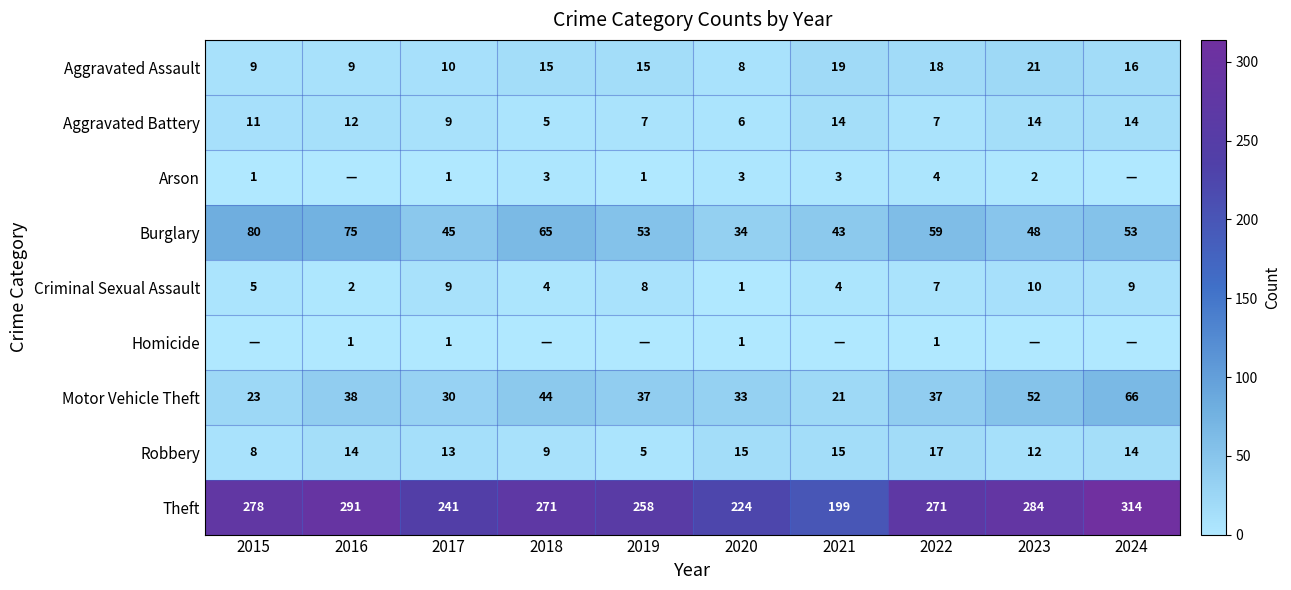

What is the difference between the highest and lowest values at 2019?

258